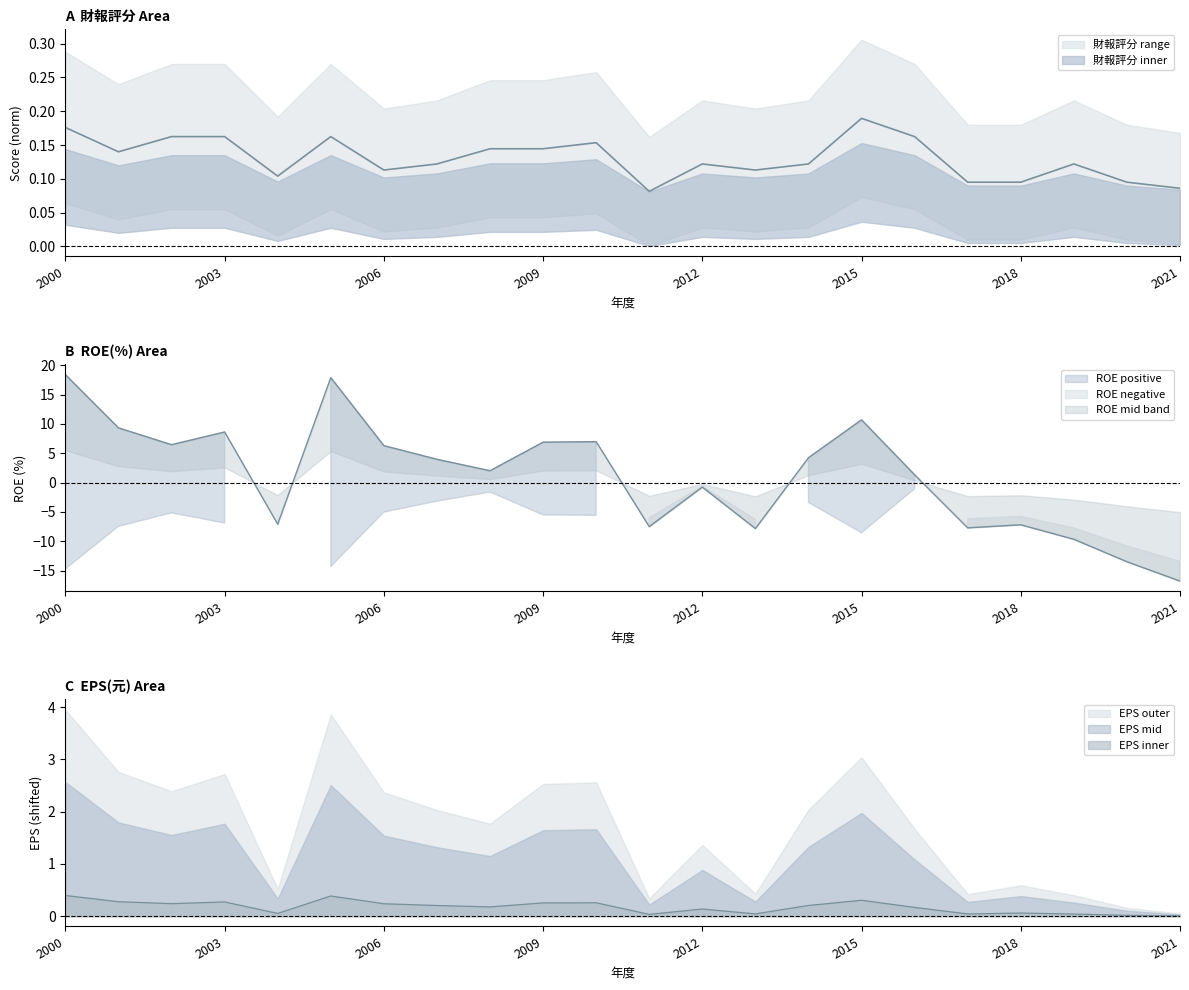

Reading left to right, transcribe all the data shown in this chart.

財報評分: 0.2	0.1	0.2	0.2	0.1	0.2	0.1	0.1	0.1	0.1	0.2	0.1	0.1	0.1	0.1	0.2	0.2	0.1	0.1	0.1	0.1	0.1
EPS(元)稅後: 0.4	0.3	0.2	0.3	0.1	0.4	0.2	0.2	0.2	0.3	0.3	0.0	0.1	0.0	0.2	0.3	0.2	0.0	0.1	0.0	0.0	0.0
ROE(%): 18.4	9.3	6.5	8.6	-7.1	17.9	6.3	4.0	2.0	6.9	7.0	-7.5	-0.8	-7.8	4.2	10.7	1.3	-7.7	-7.2	-9.7	-13.5	-16.8